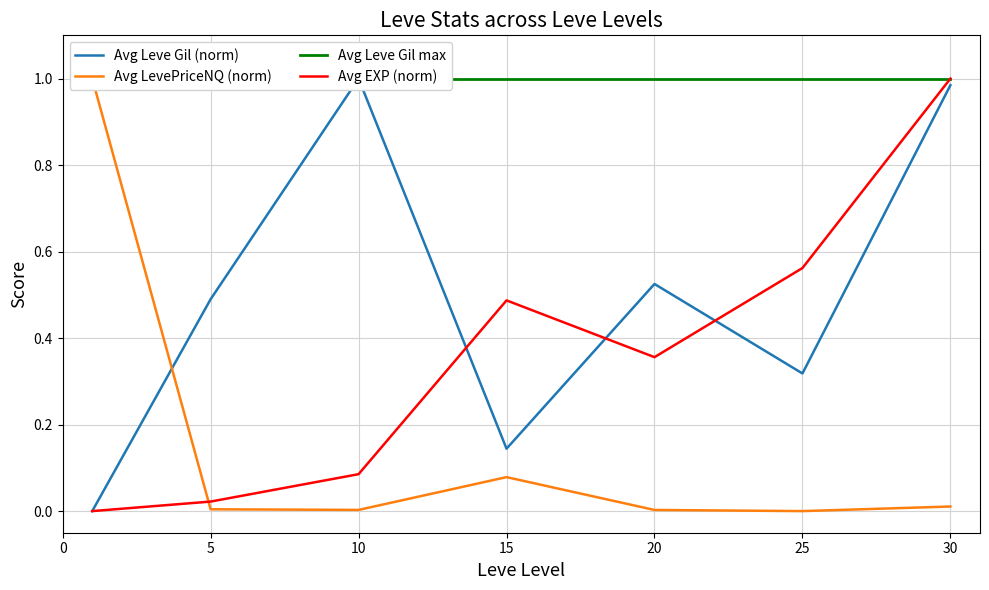

Is the value of Avg Leve Gil max at 25 greater than the value of Avg EXP (norm) at 30?

No